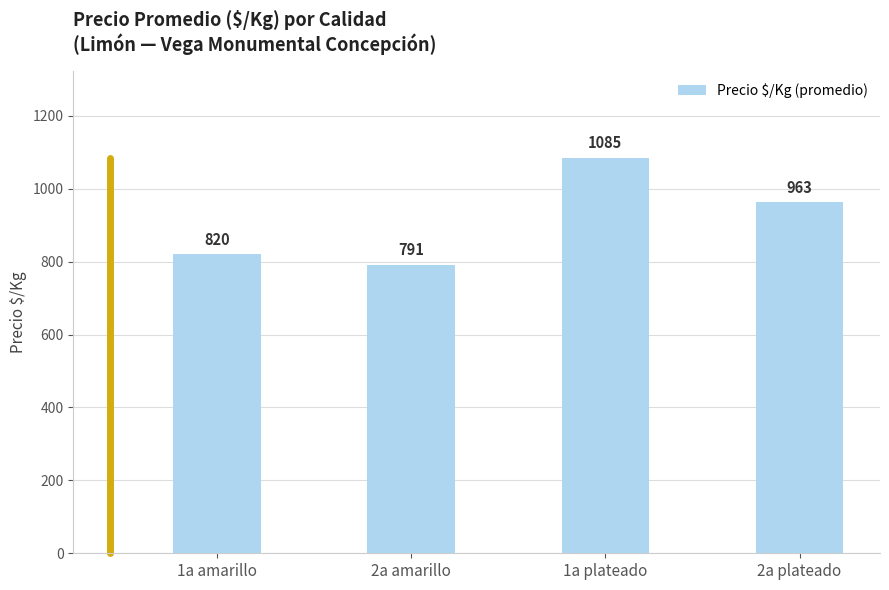

What is the label of the 2nd bar from the right?

1a plateado